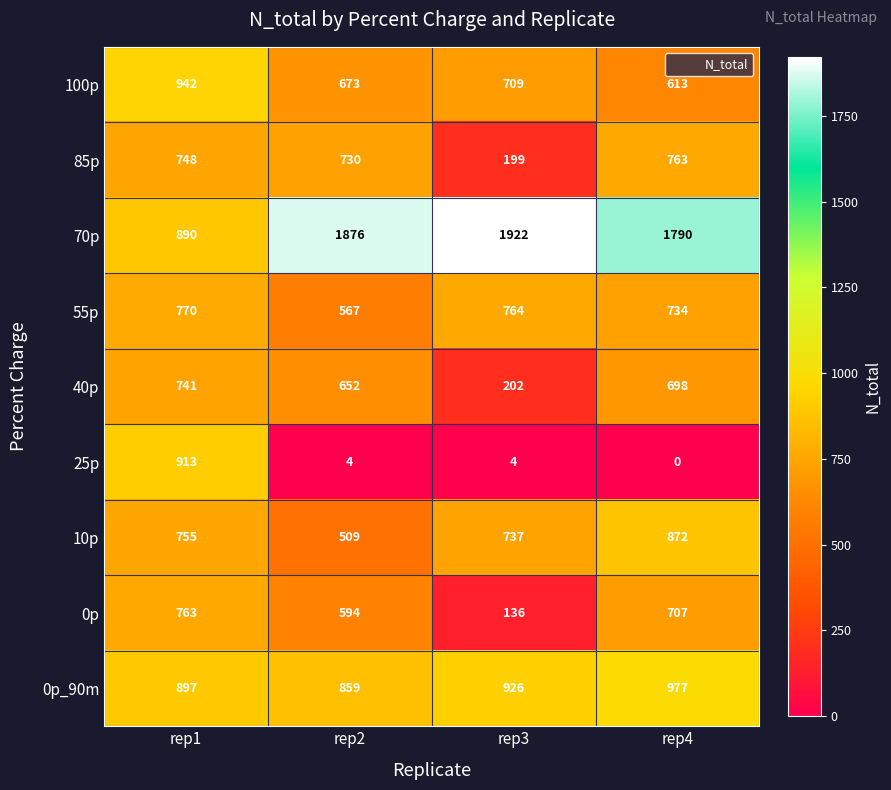

Where is 55p nearest to the value 668?

rep4